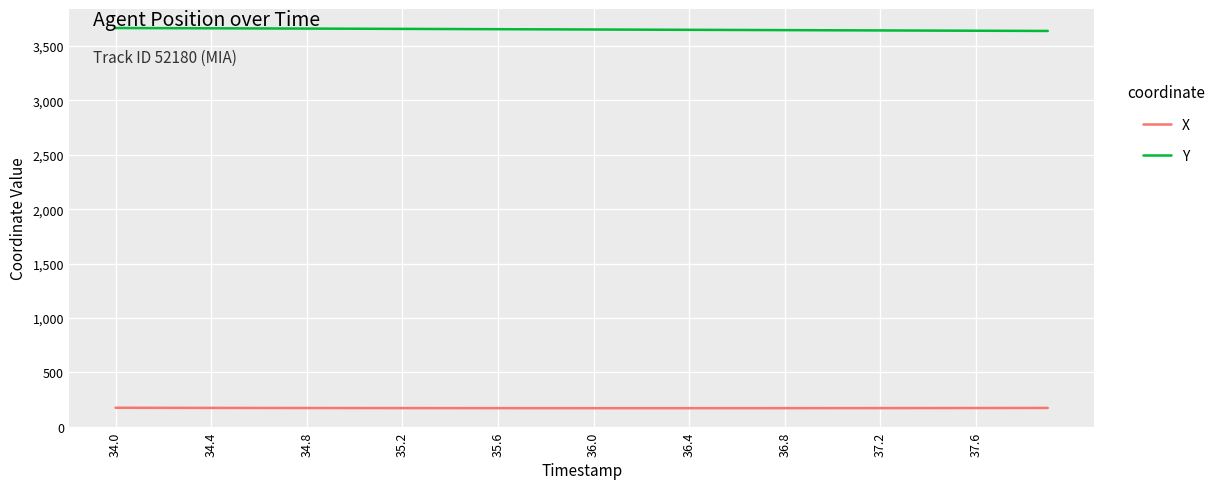

How many series are shown in this chart?

2